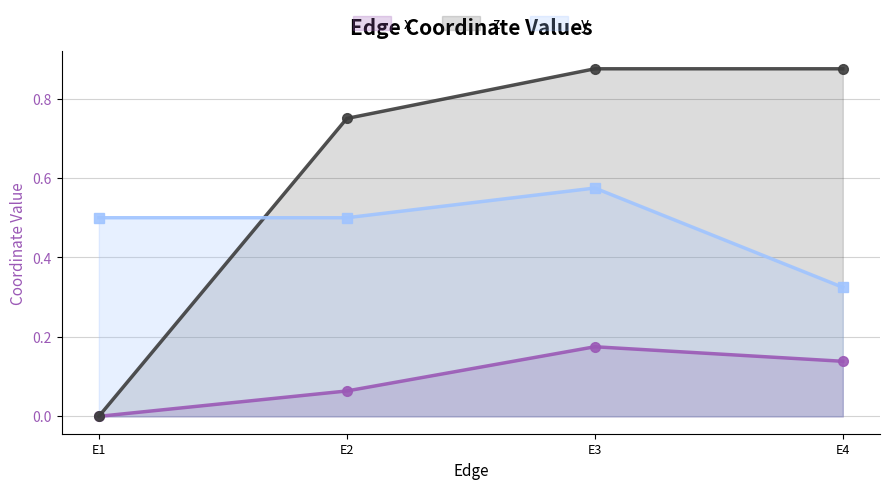

How many data points in z (line) are above 0?

3